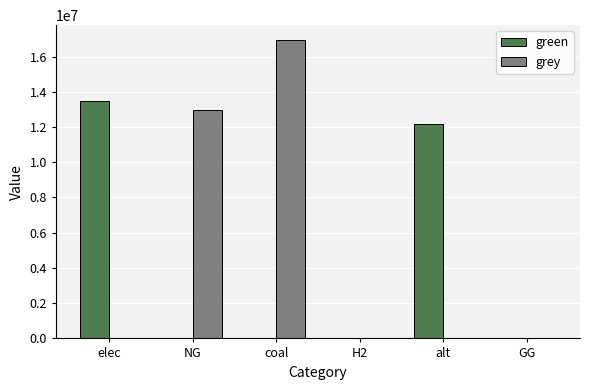

Reading left to right, transcribe all the data shown in this chart.

green: 13503227.3	0.0	0.0	0.0	12144342.6	0.0
grey: 0.0	12995241.8	16935960.8	0.0	0.0	0.0